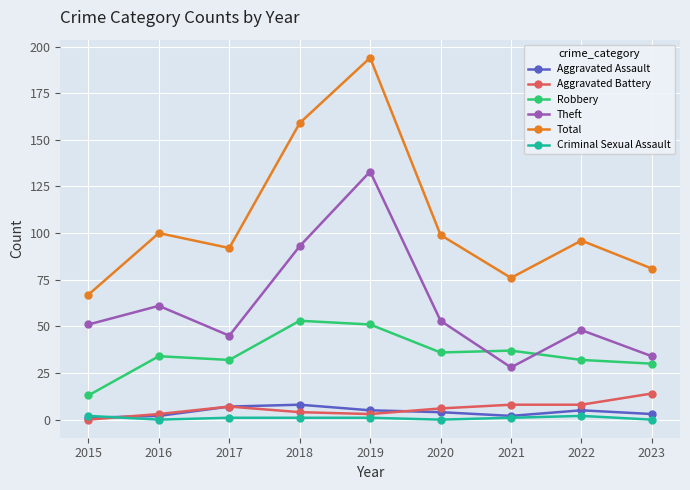

Which series has the widest spread of values?

Total